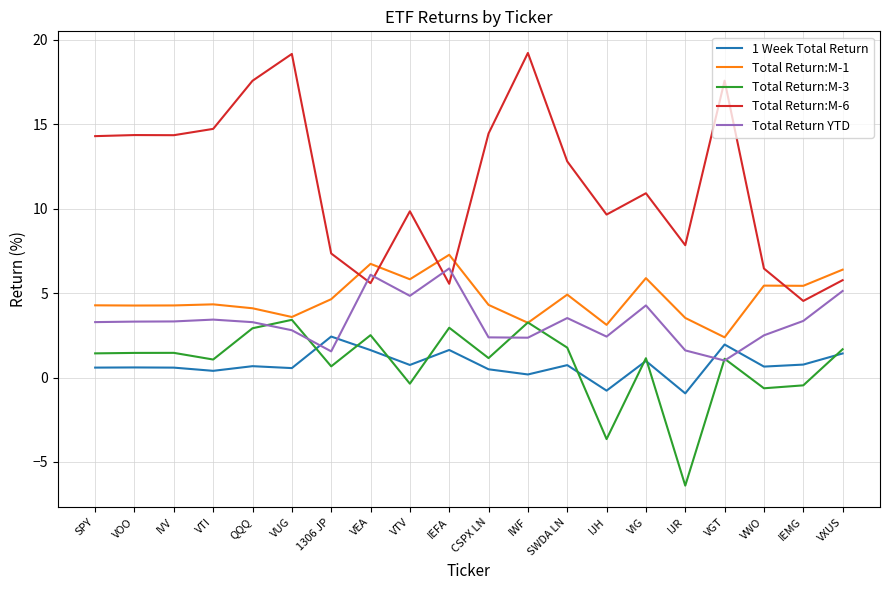

Where does the Total Return:M-3 series first go above 1?

SPY